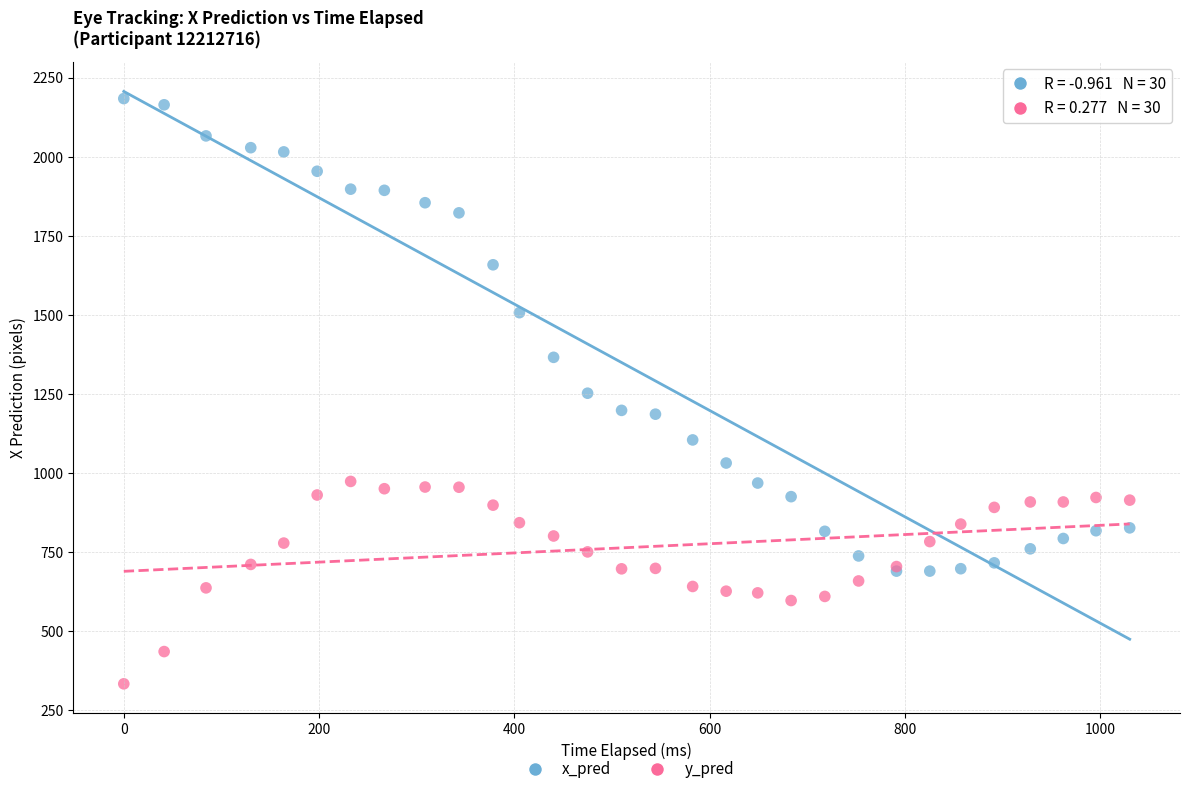

What are all the series names shown in the legend?

x_pred, y_pred